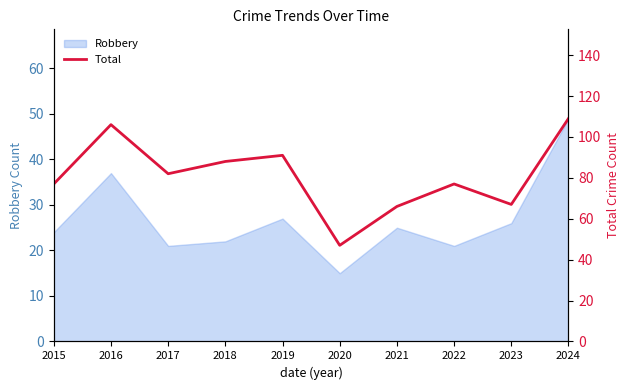

At which label does Robbery reach its minimum?

2020